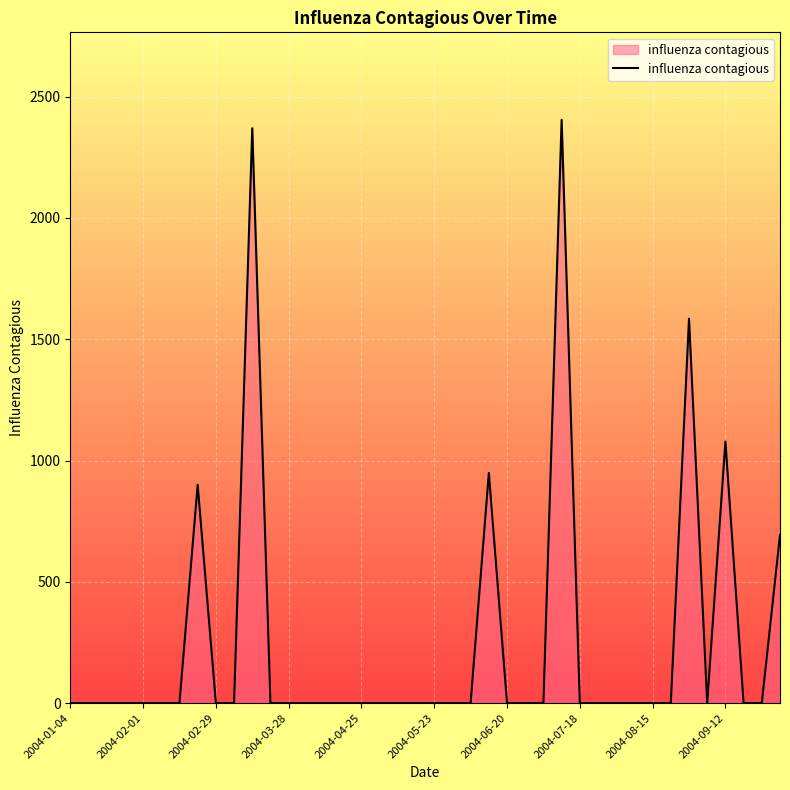

Count the number of values greater than 0.

7